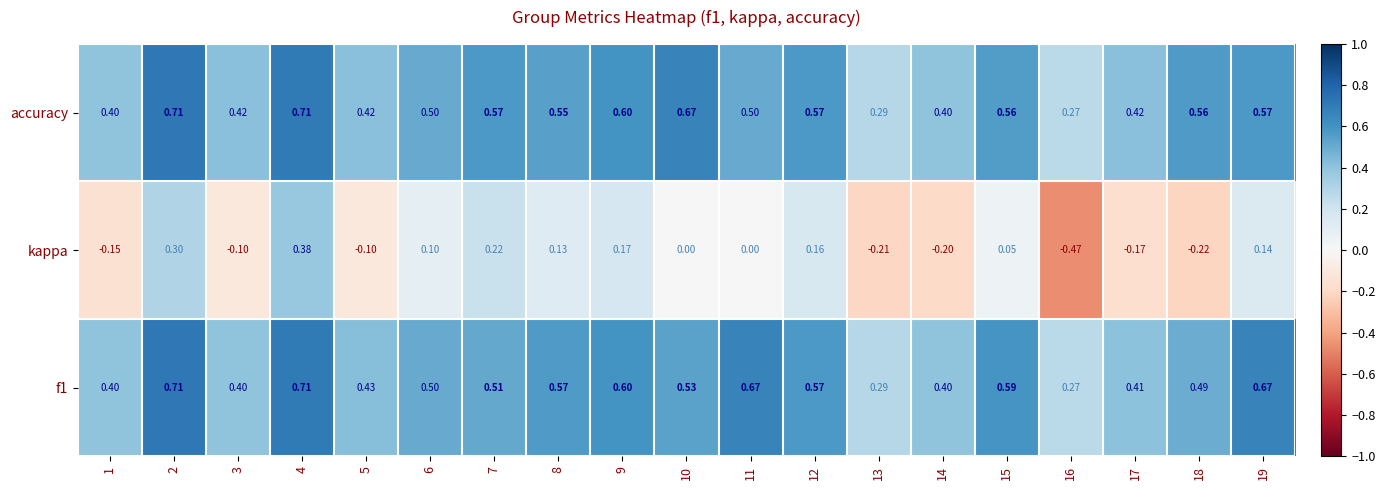

What is the difference between the highest and lowest values at 14?

0.6